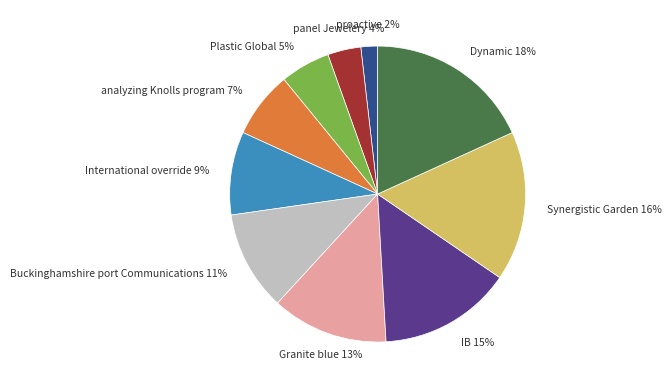

Count the number of slices in the pie.

10